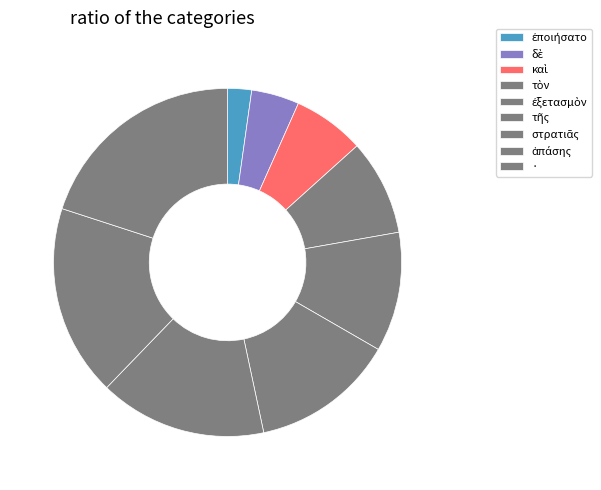

Do · and ἐξετασμὸν together represent more than half of the pie?

No